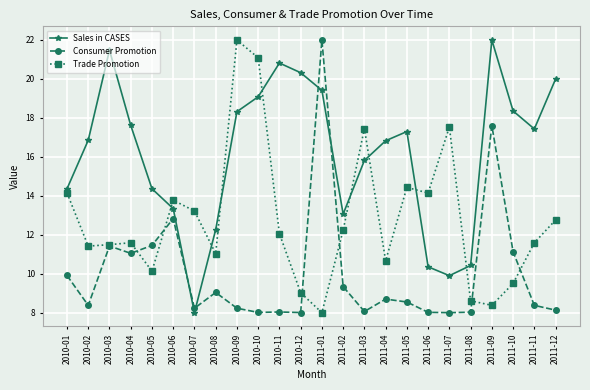

Is it true that Trade Promotion equals 1.7 at 2011-01?

False